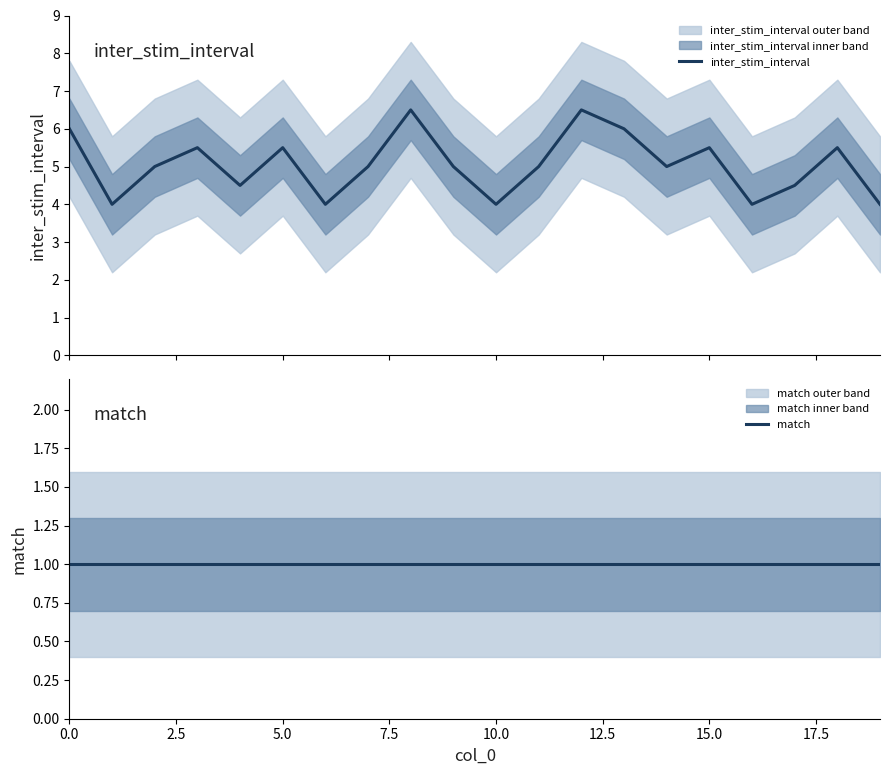

At how many categories does at least one series exceed 5?

8